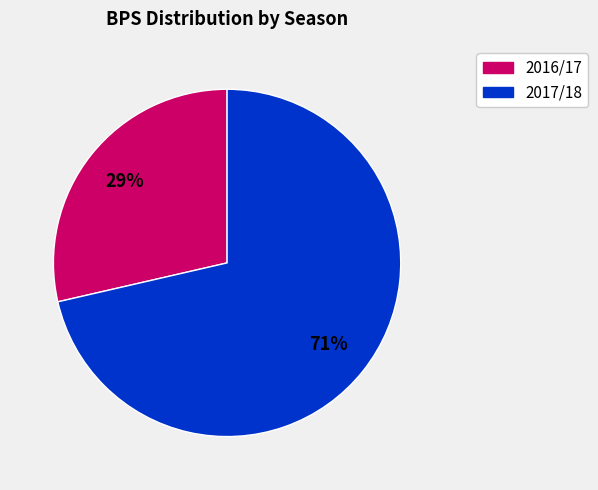

To the nearest percent, what is the average slice percentage?

50%